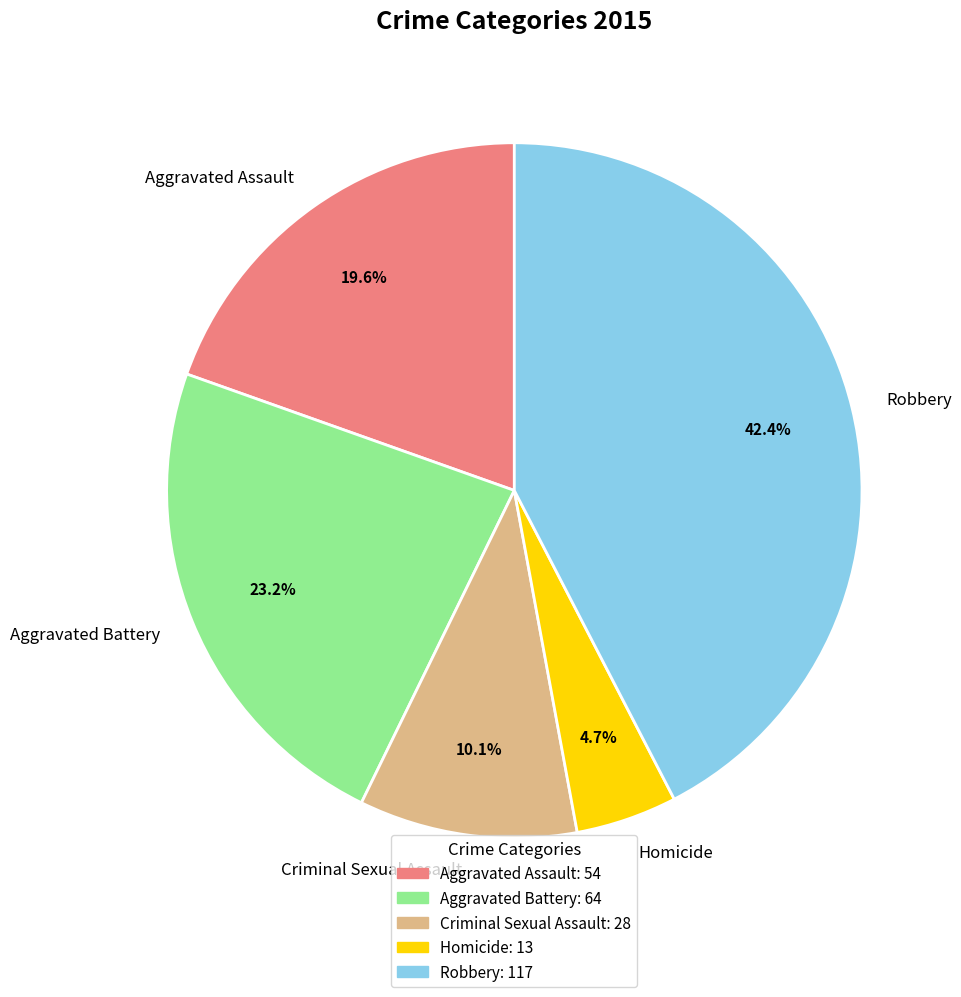

Which category has the smallest portion of the pie?

Homicide